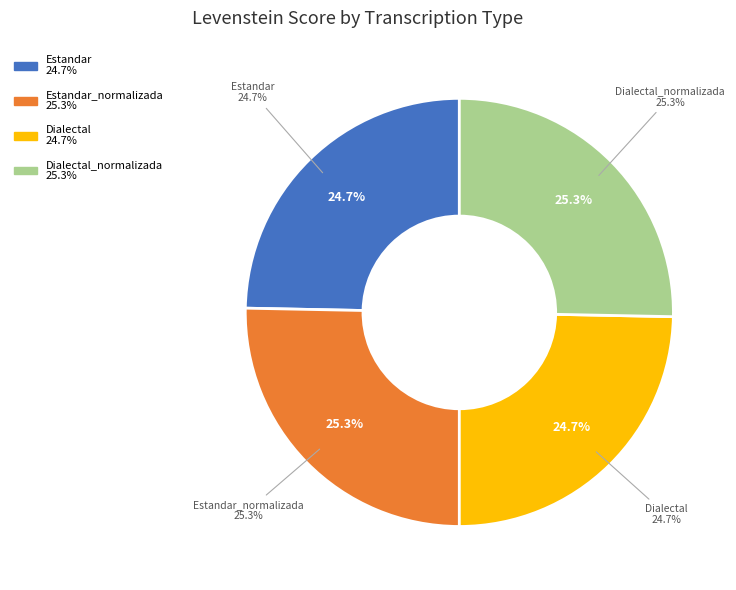

How many segments does this pie chart have?

4